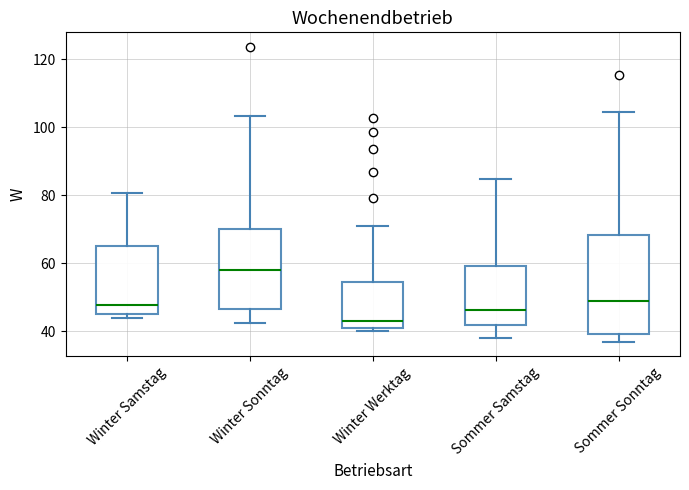

Where is the upper edge of the box for Winter Samstag on the y-axis? The values are not printed on the chart, so give them approximately, as read against the axis.

66